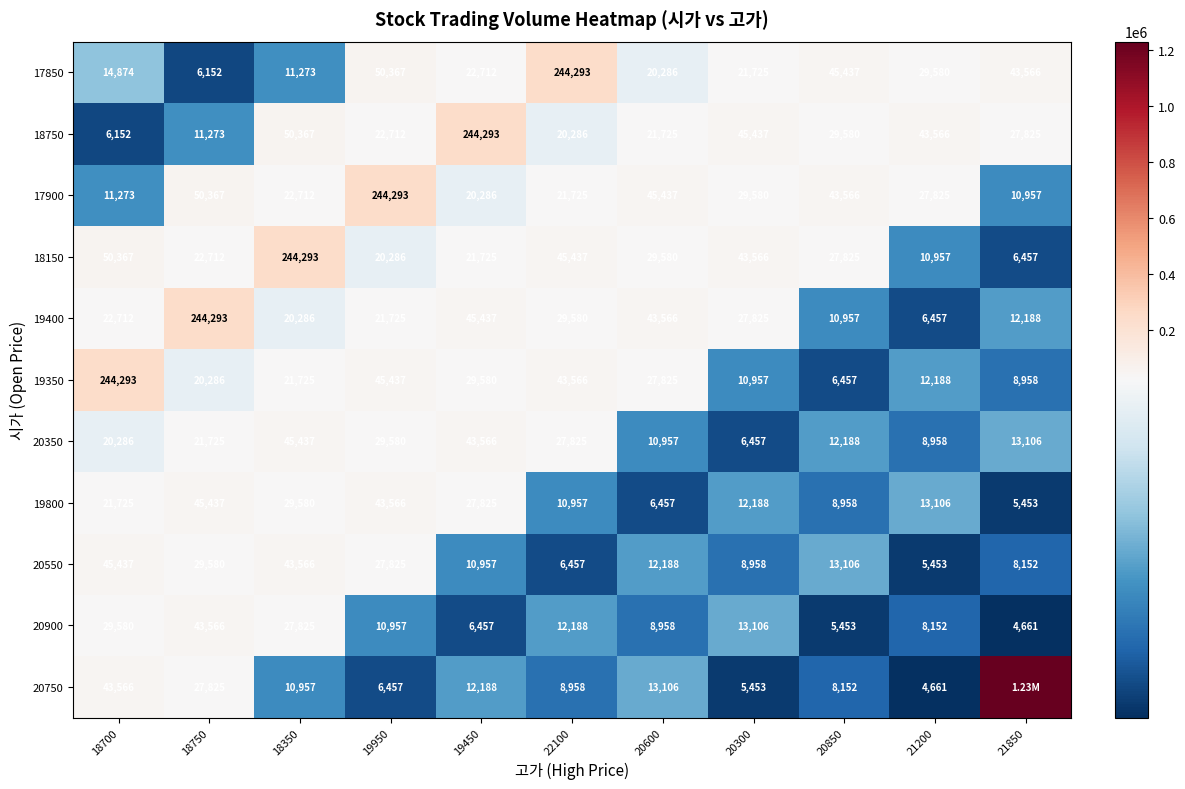

At which label is 20550 closest to 25445?

19950